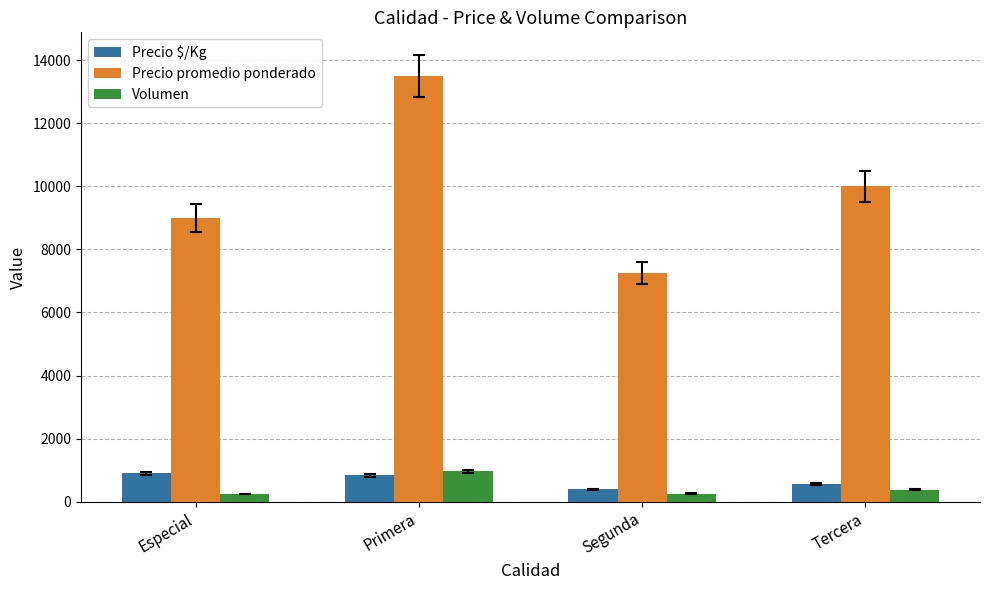

How many series are shown in this chart?

3